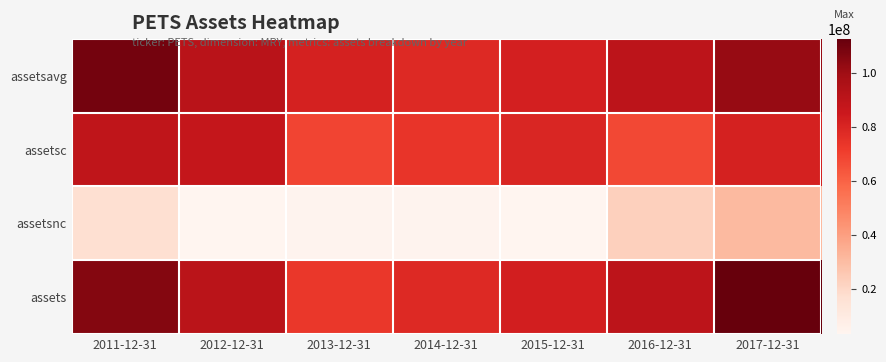

Which has a higher value, 2017-12-31 or 2016-12-31?

2017-12-31